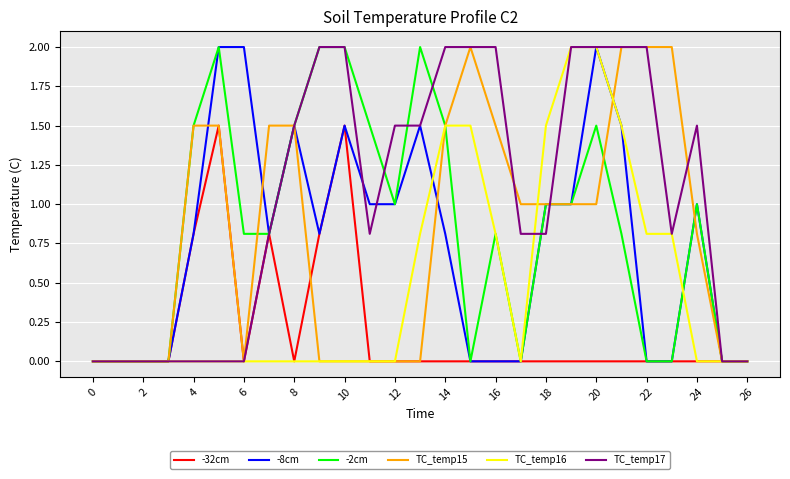

What are all the series names shown in the legend?

-32cm, -8cm, -2cm, TC_temp15, TC_temp16, TC_temp17